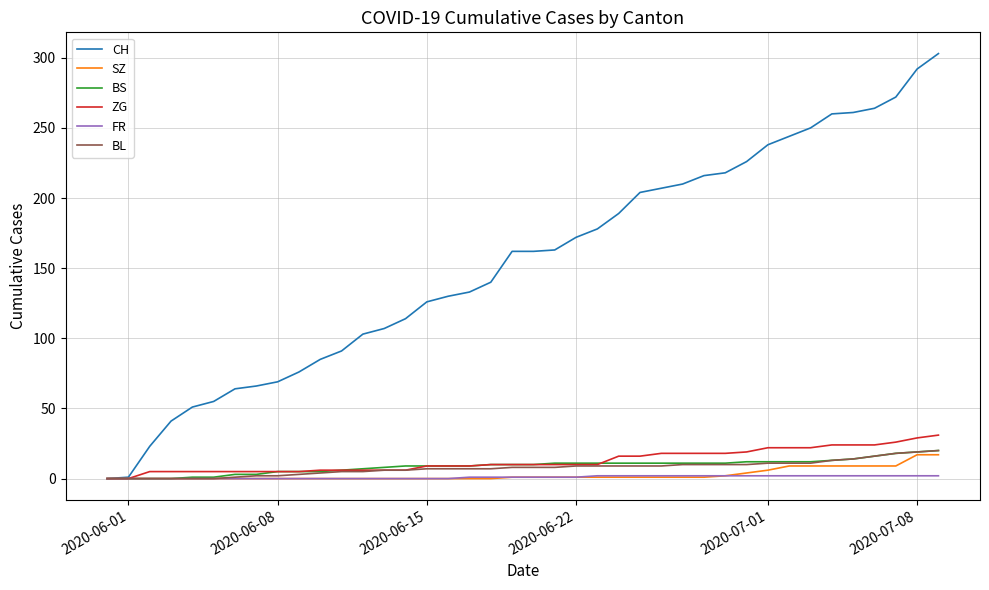

Which series has the largest range (max minus min)?

CH